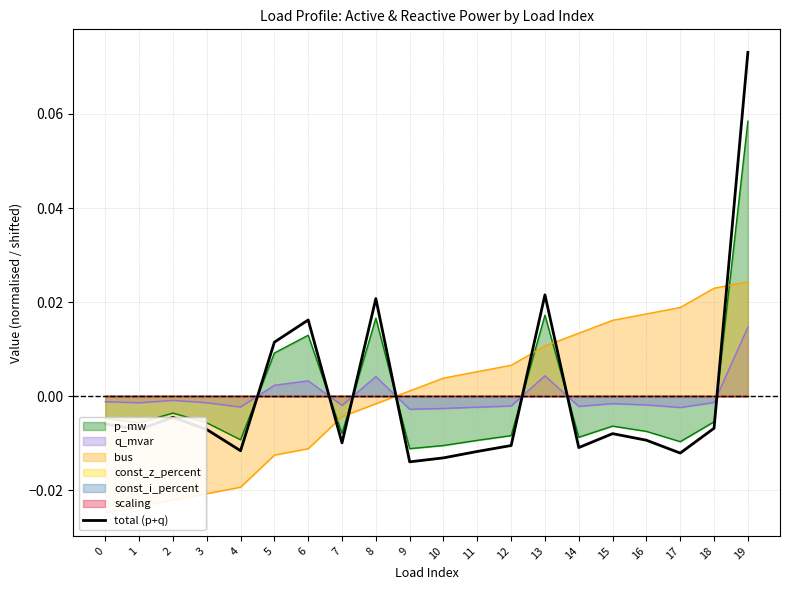

The value at 2 is -0.0. True or false?

True